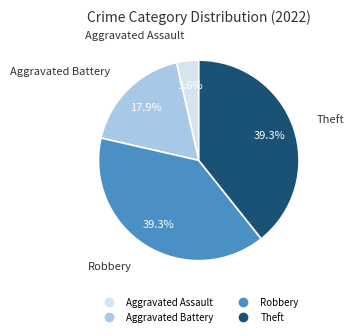

Does any single category account for the majority?

No